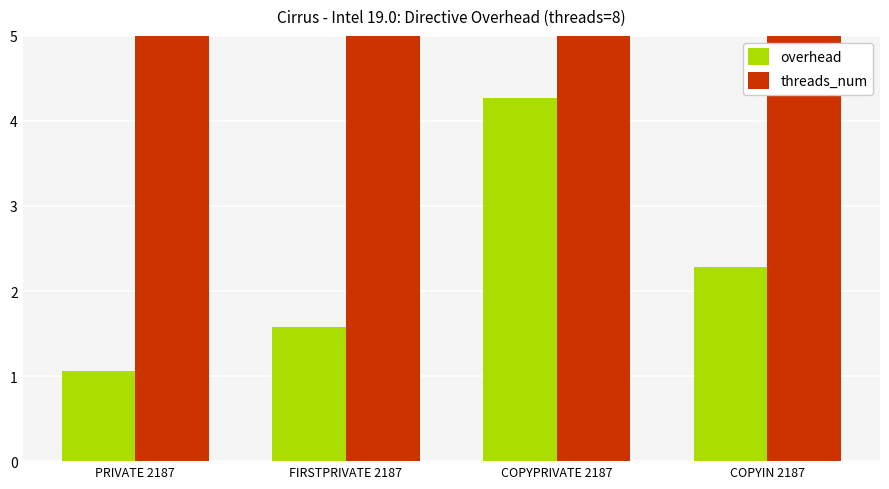

Reading left to right, extract all data points from this chart.

overhead: PRIVATE 2187=1.1	FIRSTPRIVATE 2187=1.6	COPYPRIVATE 2187=4.3	COPYIN 2187=2.3
threads_num: PRIVATE 2187=8.0	FIRSTPRIVATE 2187=8.0	COPYPRIVATE 2187=8.0	COPYIN 2187=8.0